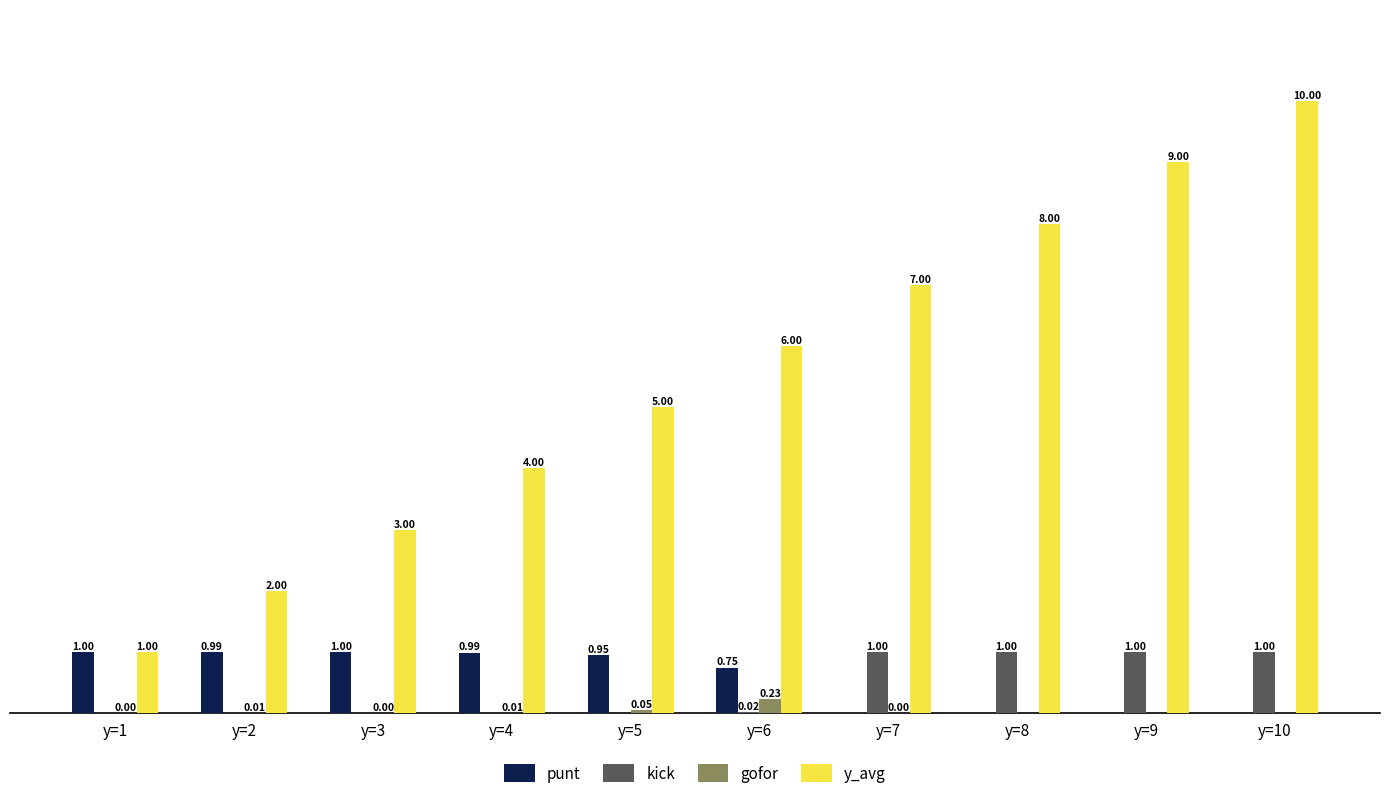

Which series changed the most between y=2 and y=7?

y_avg